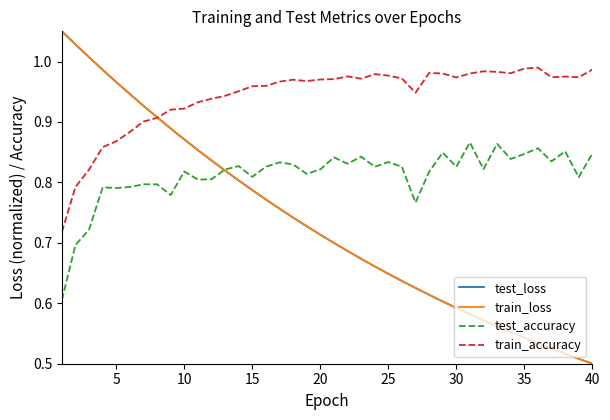

True or false: train_accuracy and test_accuracy intersect in this chart.

False